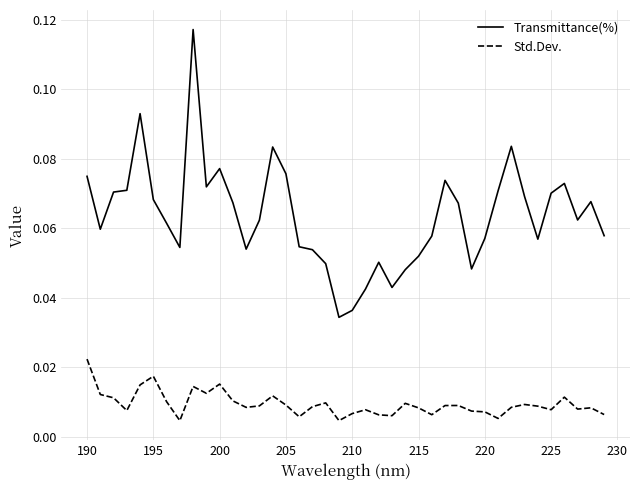

Which series has the largest range (max minus min)?

Transmittance(%)